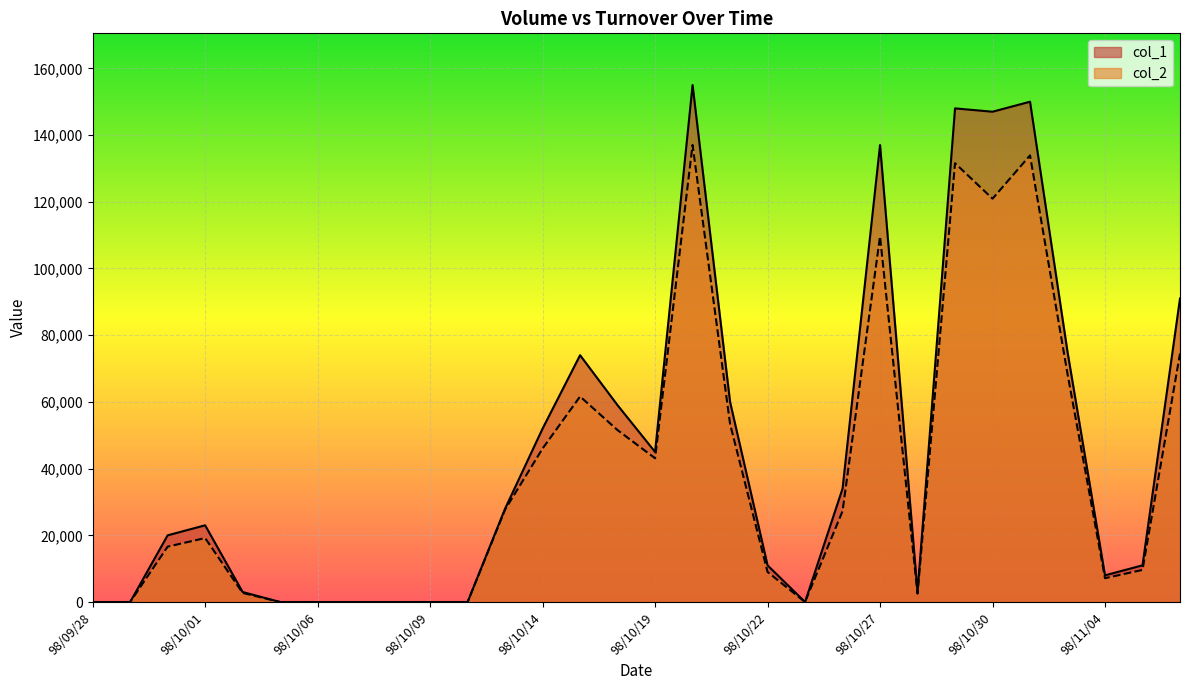

Count the number of data series in this chart.

2